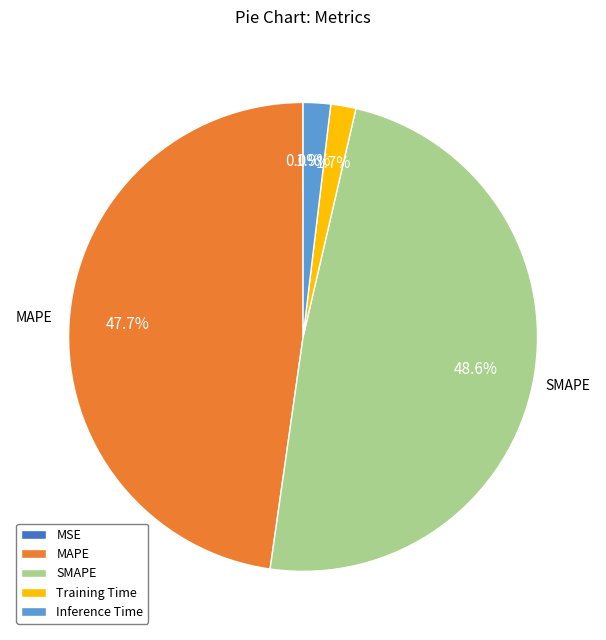

What percentage is the MAPE slice, to the nearest percent?

48%